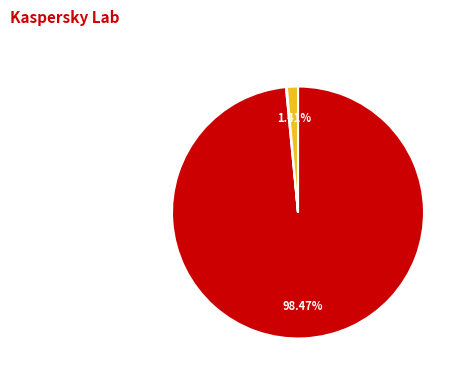

Is there any slice that represents more than half of the pie?

Yes